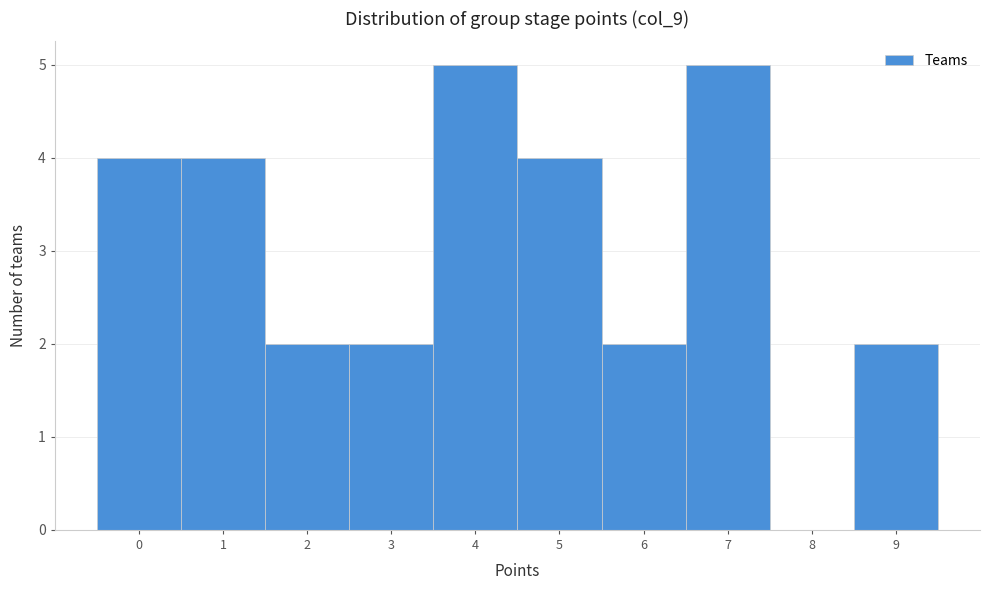

Reading left to right, list every bar in this chart as the range it spans on the x-axis followed by its height. The values are not printed on the chart, so give them approximately, as read against the axis.

-0.5 to 0.5: 4
0.5 to 1.5: 4
1.5 to 2.5: 2
2.5 to 3.5: 2
3.5 to 4.5: 5
4.5 to 5.5: 4
5.5 to 6.5: 2
6.5 to 7.5: 5
7.5 to 8.5: 0
8.5 to 9.5: 2